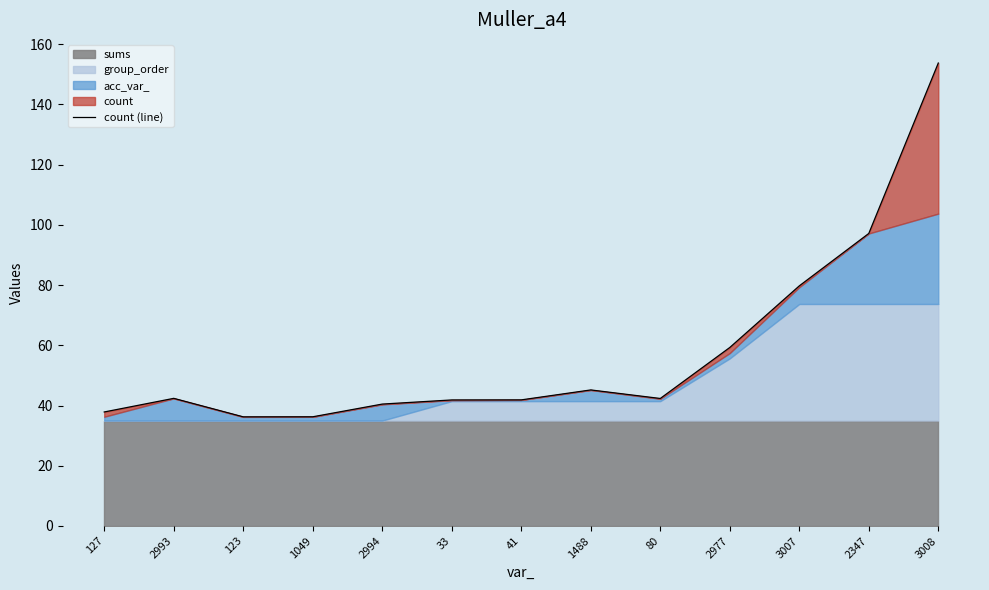

True or false: the data shows 60.2 at 2994.

False